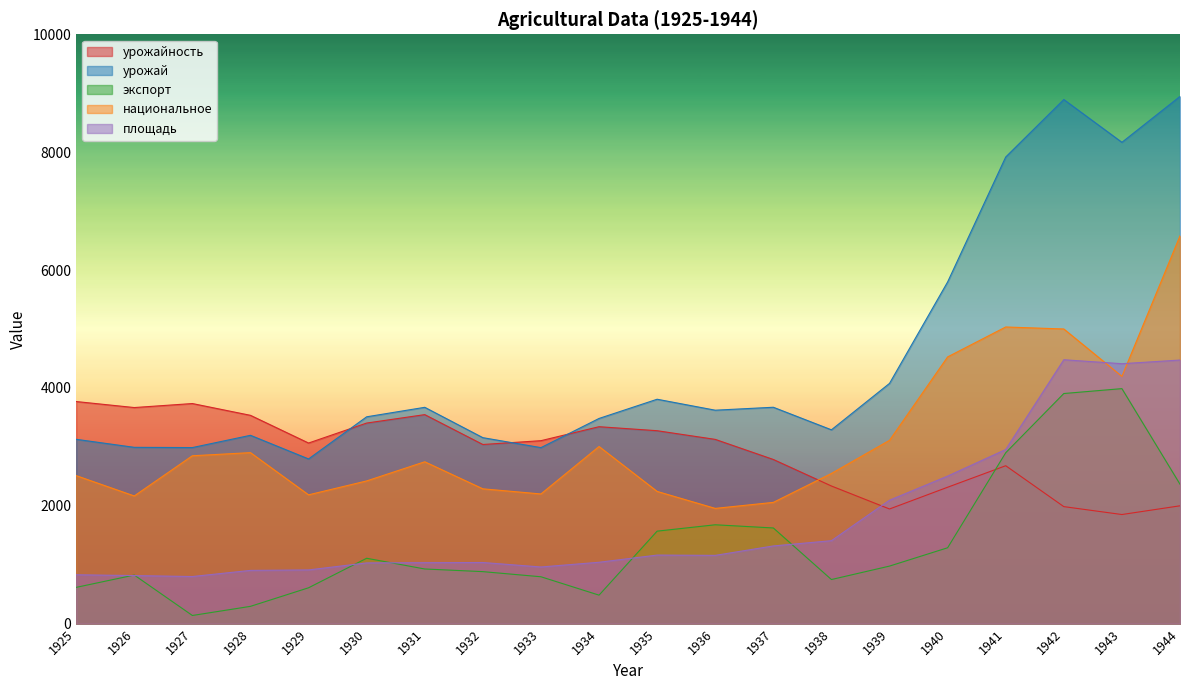

Between which two adjacent categories do экспорт and урожайность first intersect?

1940 and 1941